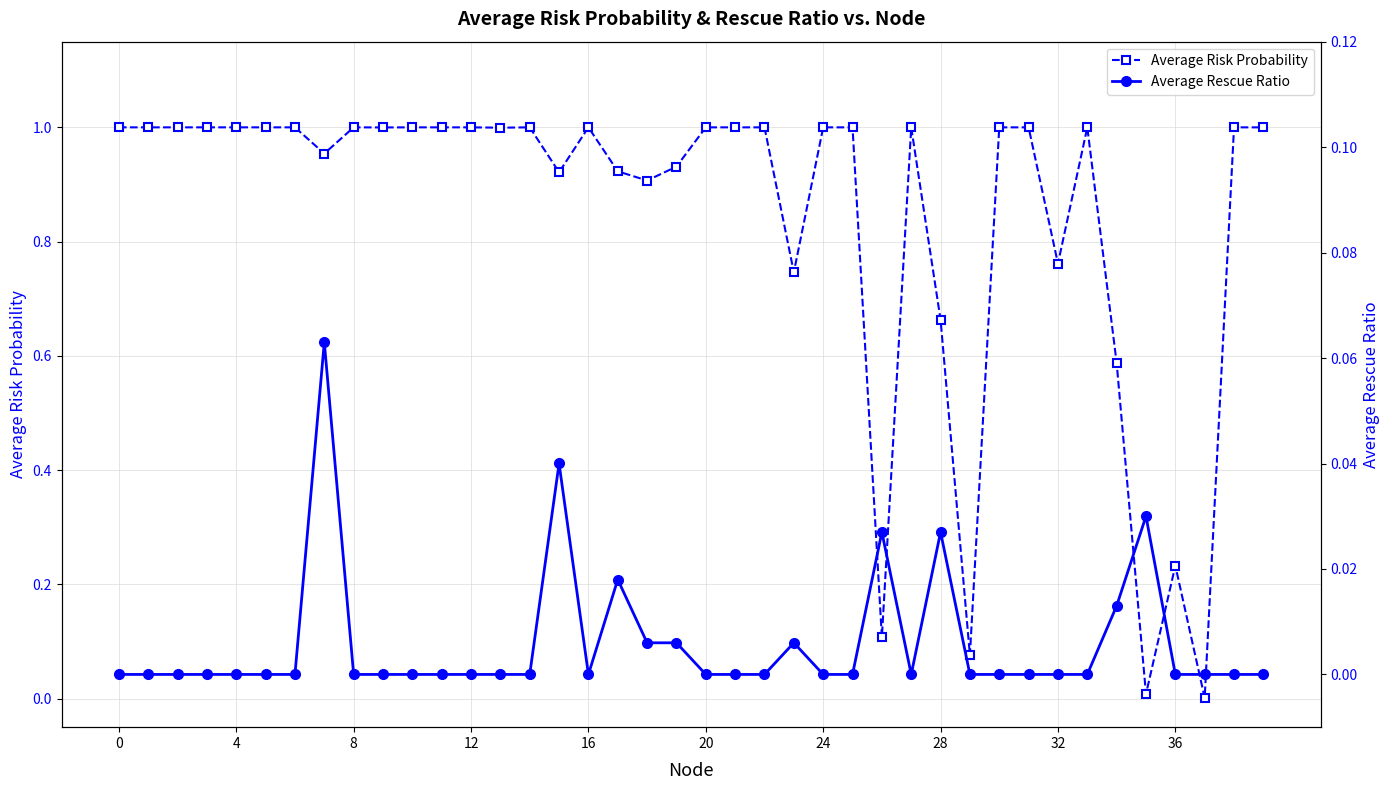

What is the difference between the maximum and minimum values in the Average Risk Probability series?

1.0